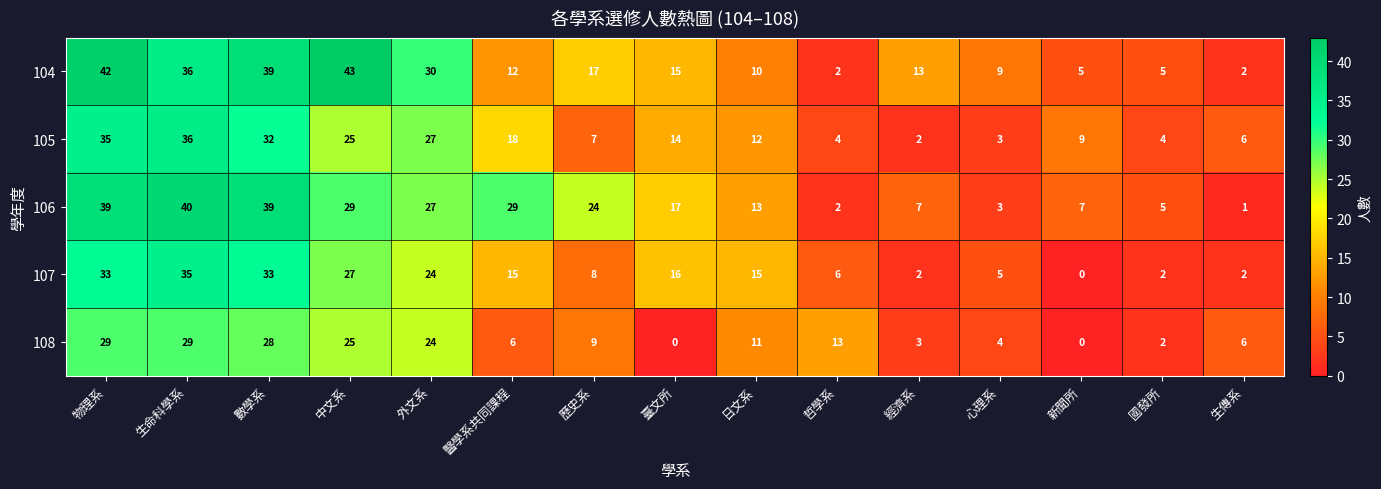

What is the difference between the highest and lowest values at 新聞所?

9